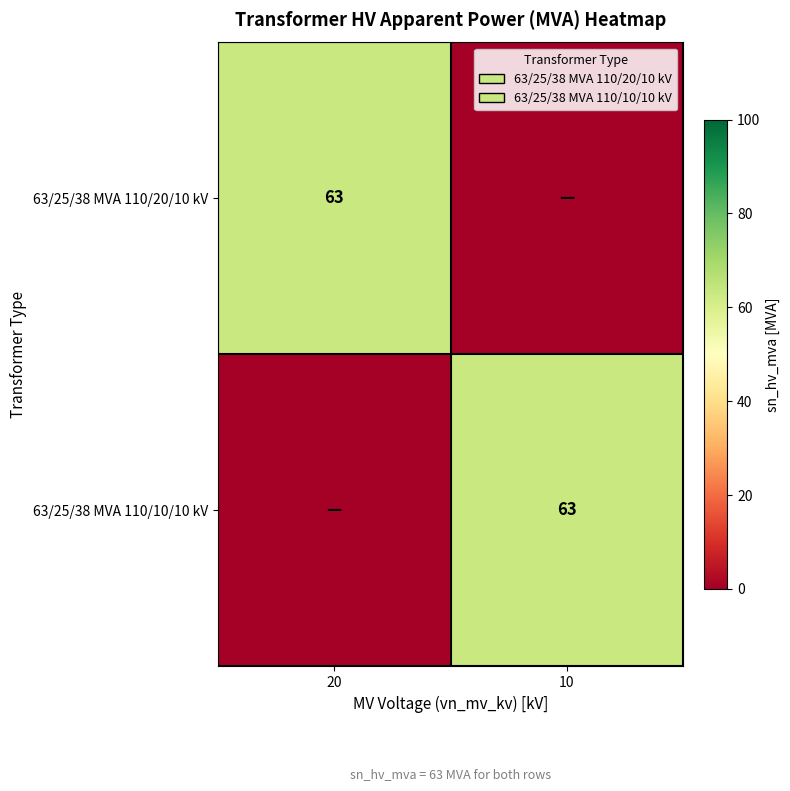

The 63/25/38 MVA 110/10/10 kV series shows 63 at 10. True or false?

True